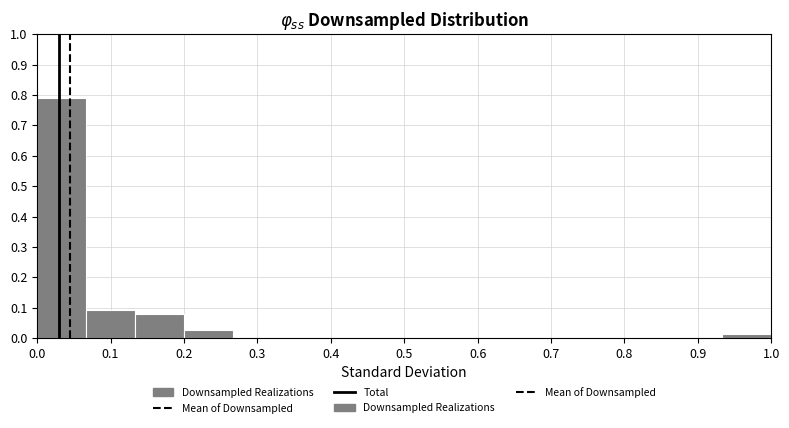

Reading left to right, transcribe this chart: for each bar, give the range it covers on the x-axis and its height. Neither the bar edges nor the heights are printed on the chart, so give them approximately, as read against the axes.

0.00 to 0.07: 0.79
0.07 to 0.13: 0.09
0.13 to 0.20: 0.08
0.20 to 0.27: 0.03
0.27 to 0.33: 0
0.33 to 0.40: 0
0.40 to 0.47: 0
0.47 to 0.53: 0
0.53 to 0.60: 0
0.60 to 0.67: 0
0.67 to 0.73: 0
0.73 to 0.80: 0
0.80 to 0.87: 0
0.87 to 0.93: 0
0.93 to 1.00: 0.01